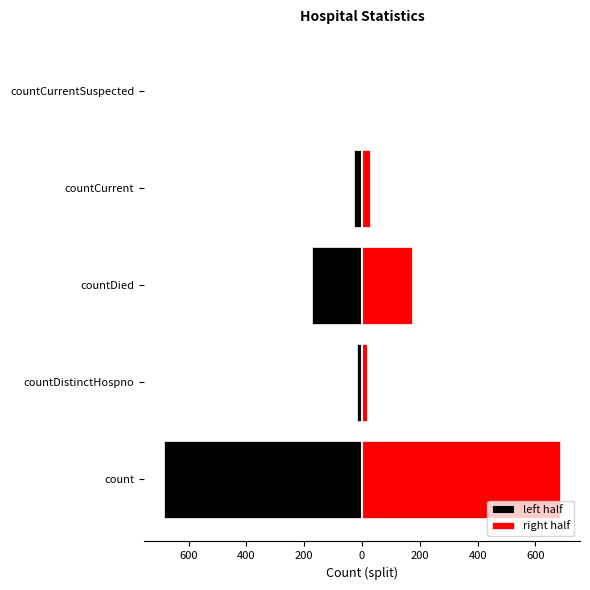

At how many categories does at least one series exceed 408?

1